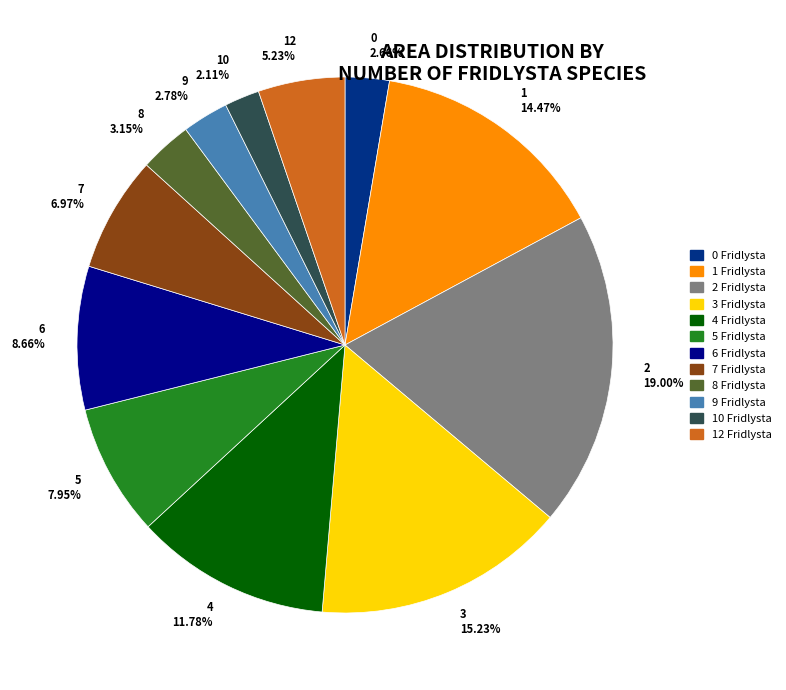

What is the ratio of the value at 12 5.23% to the value at 6 8.66%?

0.6